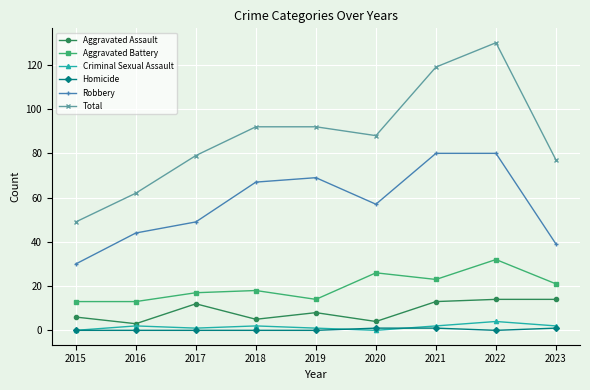

What is the maximum value for Aggravated Battery?

32